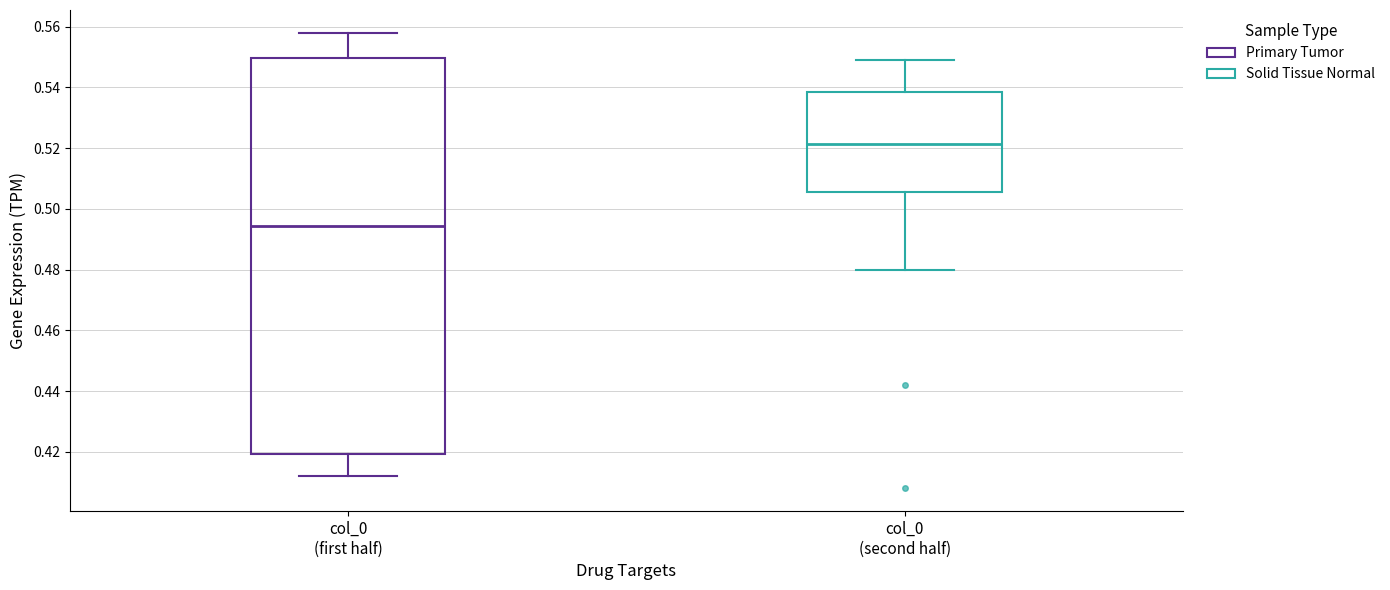

Where does the median line of the box for col_0 (second half) sit on the y-axis? The values are not printed on the chart, so give them approximately, as read against the axis.

0.522